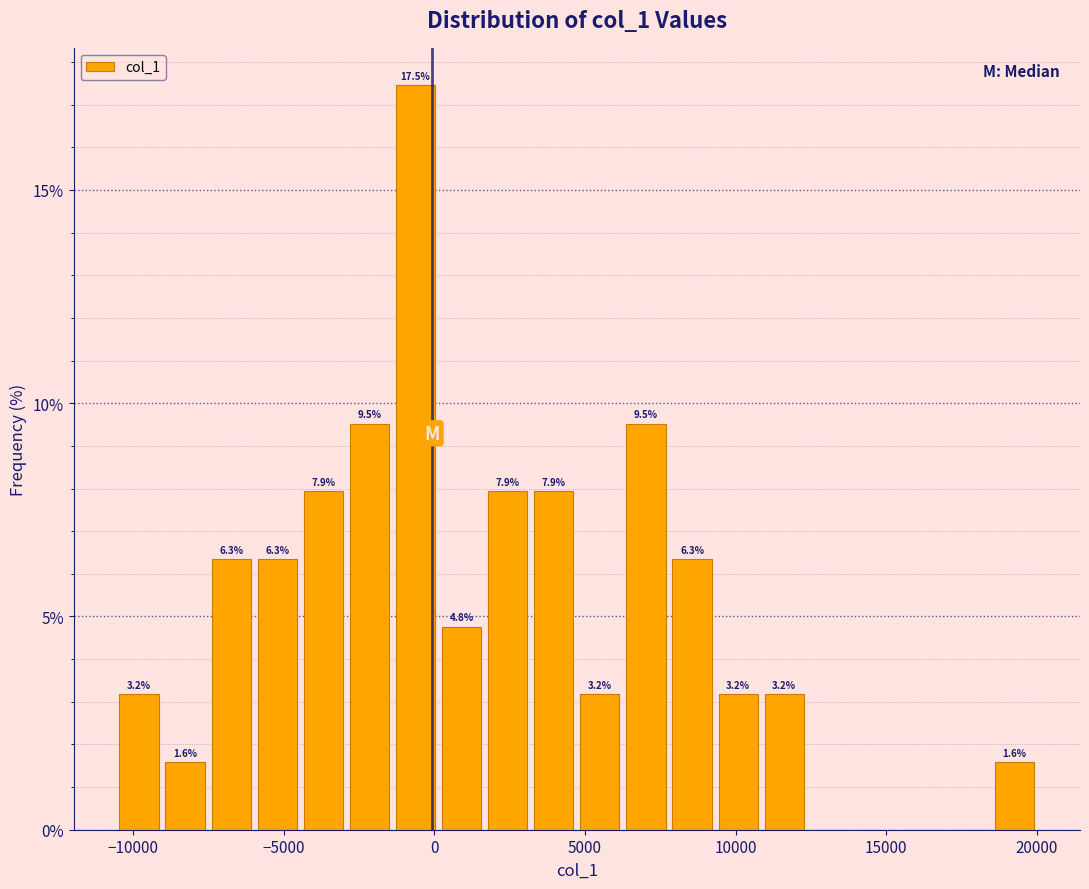

Read against the x-axis, roughly where is the centre of the tallest bar?

-500